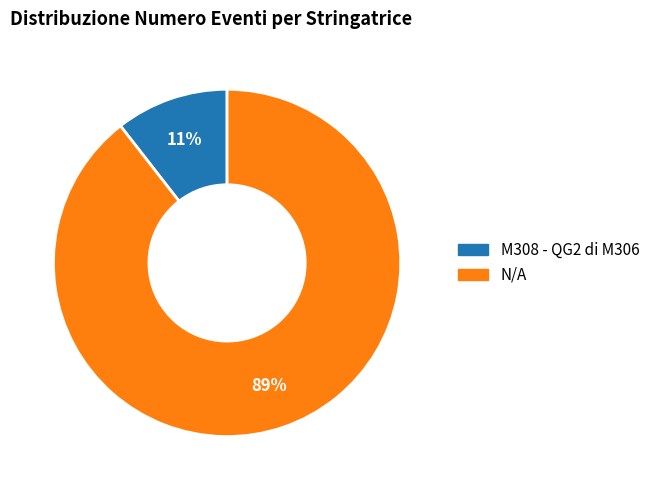

Which has a higher value, N/A or M308 - QG2 di M306?

N/A